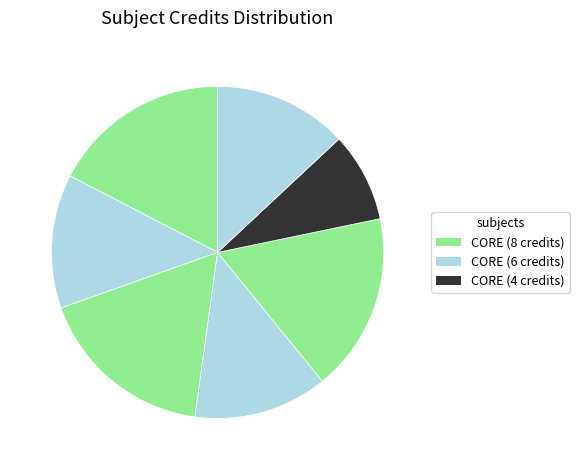

How many slices are in this pie chart?

7